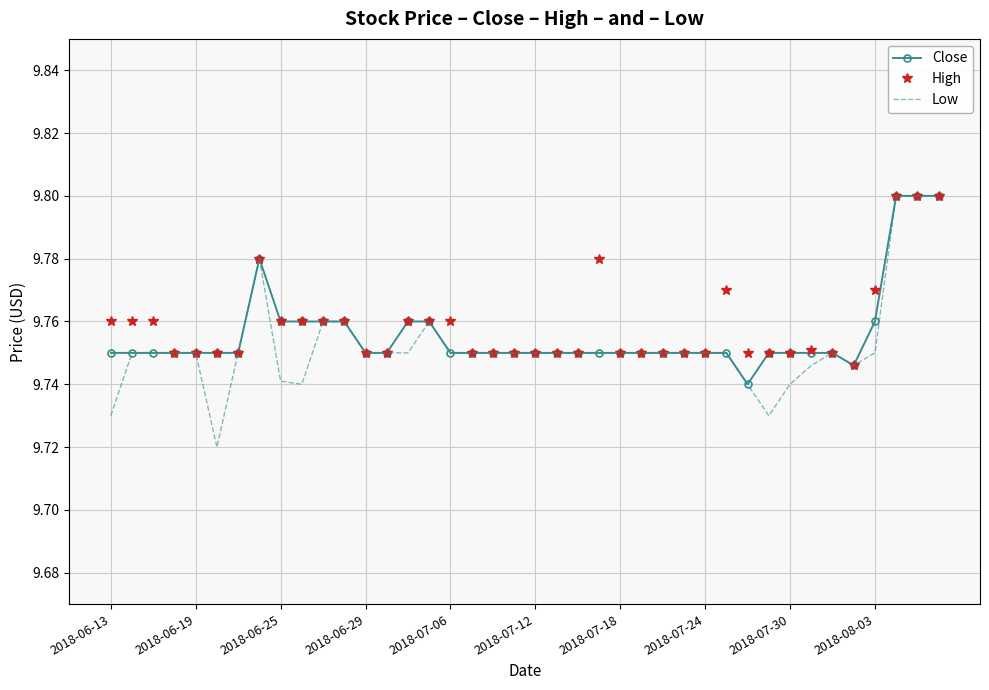

Which series has the largest range (max minus min)?

Low